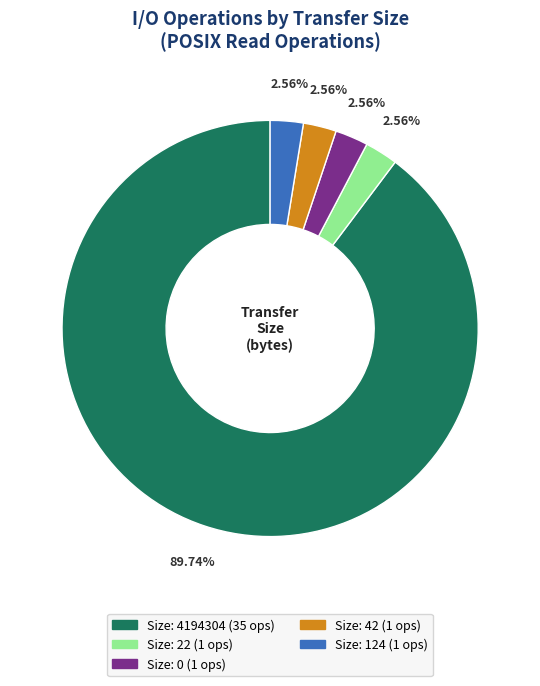

Is there any slice that represents more than half of the pie?

Yes